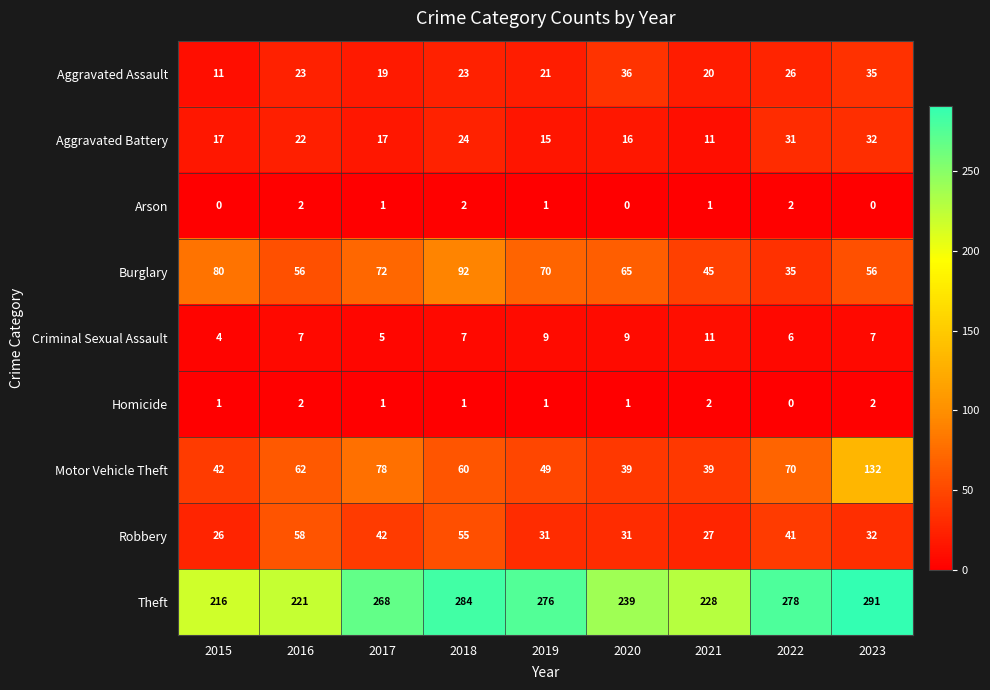

What is the approximate value of Criminal Sexual Assault at 2023?

7